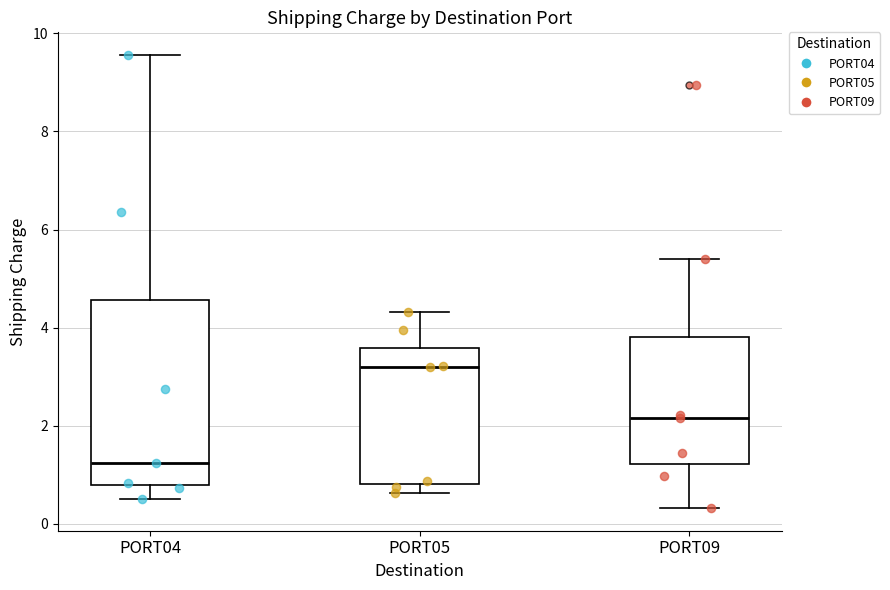

Reading left to right, read every box against the y-axis: the position of its median line, the range the box covers, and the ends of its whiskers. The values are not printed on the chart, so give them approximately, as read against the axis.

PORT04: median 1.2, box 0.8 to 4.6, whiskers 0.6 to 9.6
PORT05: median 3.2, box 0.8 to 3.6, whiskers 0.6 to 4.4
PORT09: median 2.2, box 1.2 to 3.8, whiskers 0.4 to 5.4